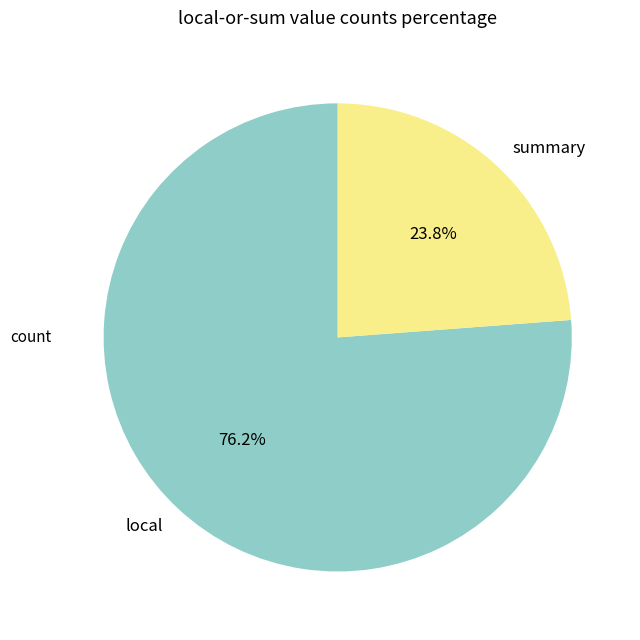

How many slices are in this pie chart?

2